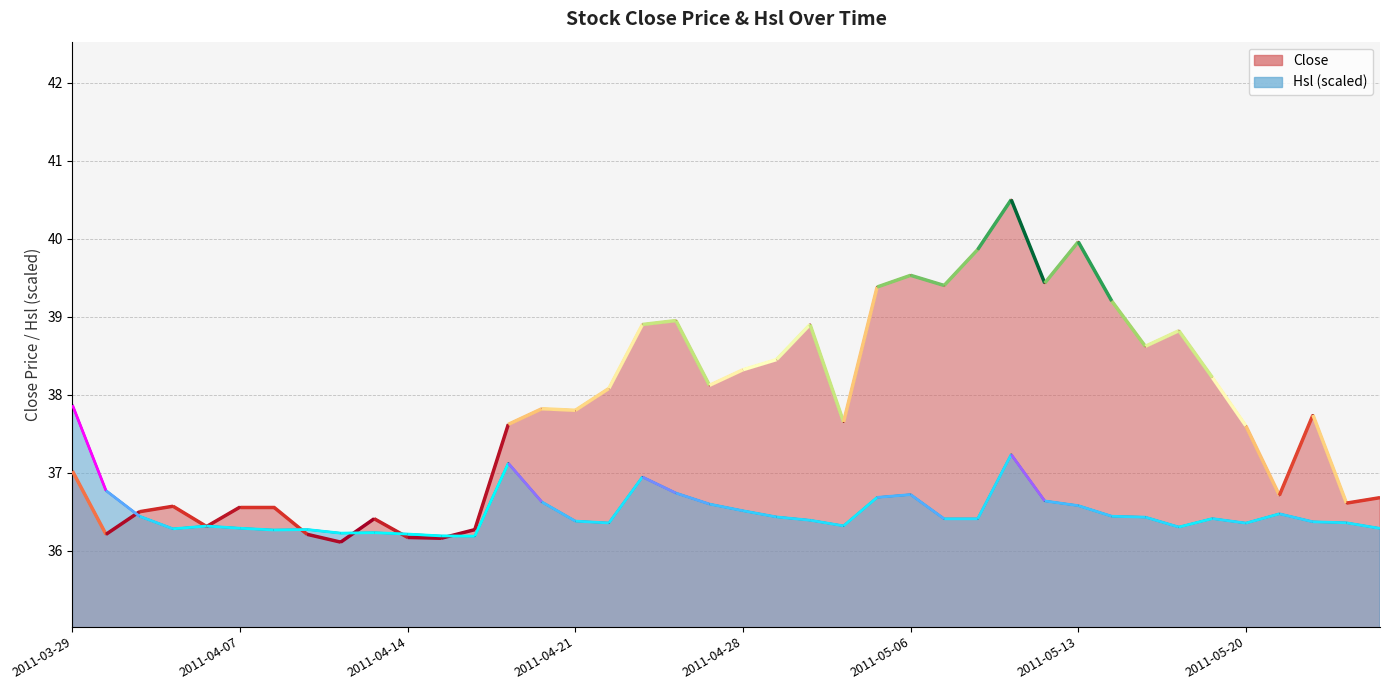

Which category has the lowest value across all series?

2011-04-12